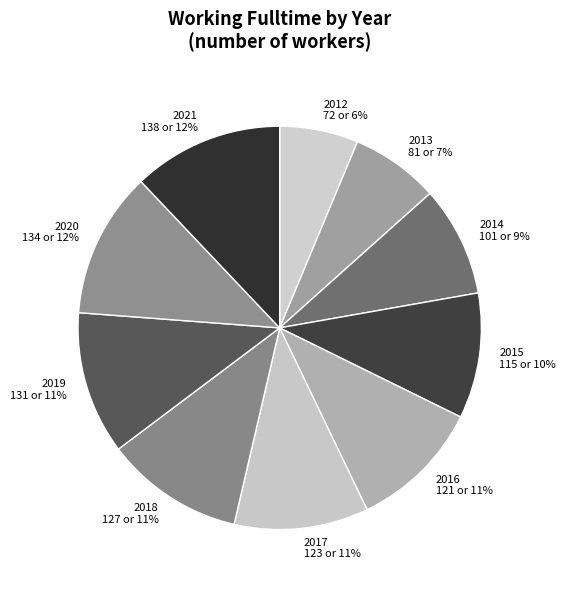

How many segments does this pie chart have?

10